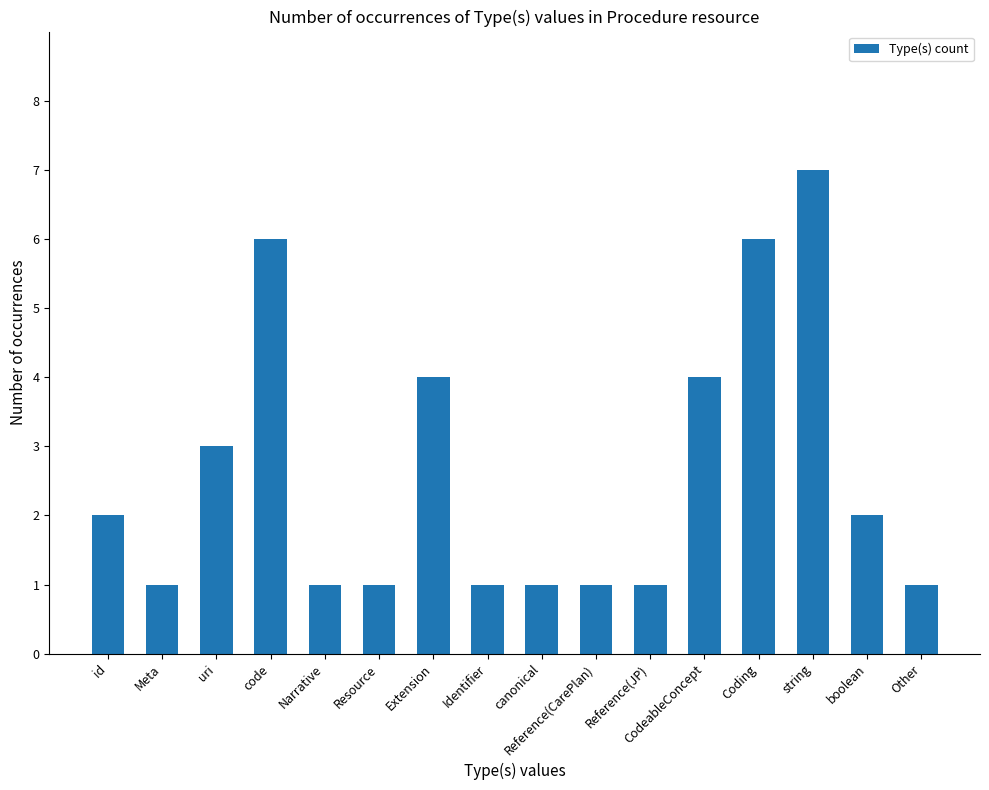

How many data points are less than 2?

8